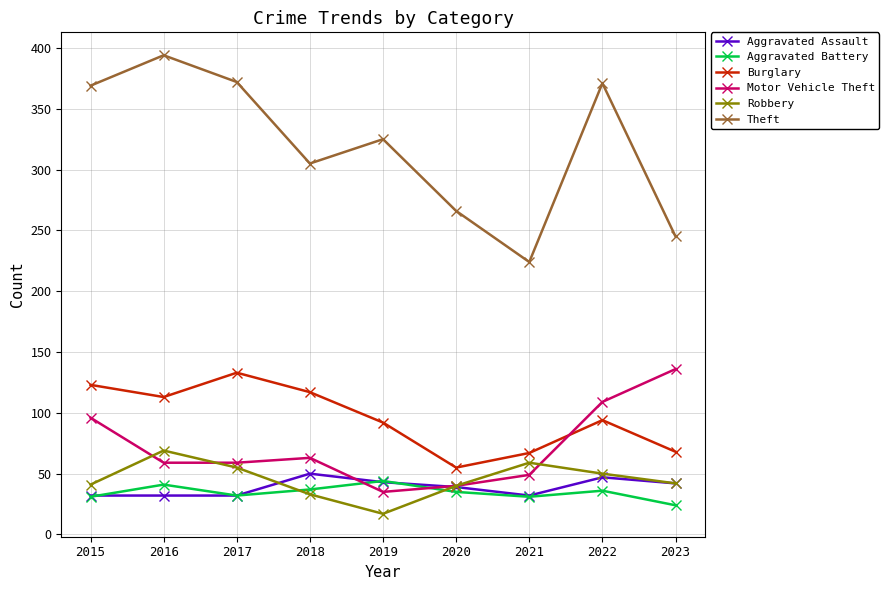

The value of Theft at 2022 is 230. True or false?

False